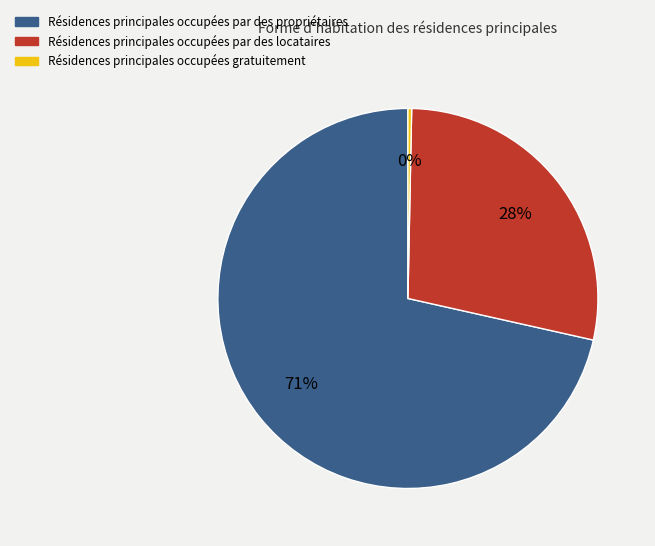

To the nearest percent, what is the average slice percentage?

33%